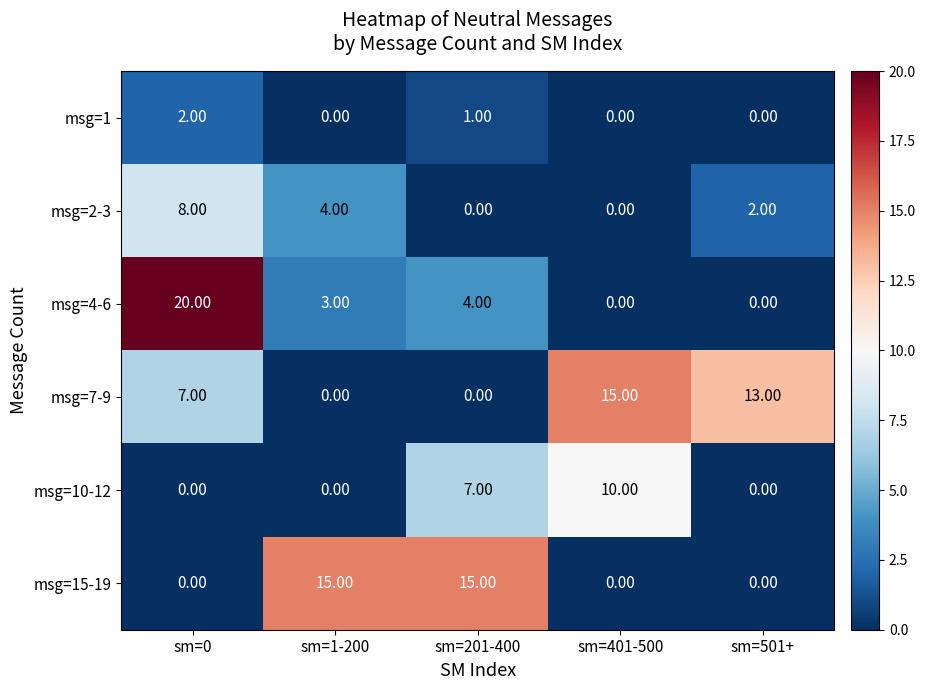

What is the average value of the msg=2-3 series?

3